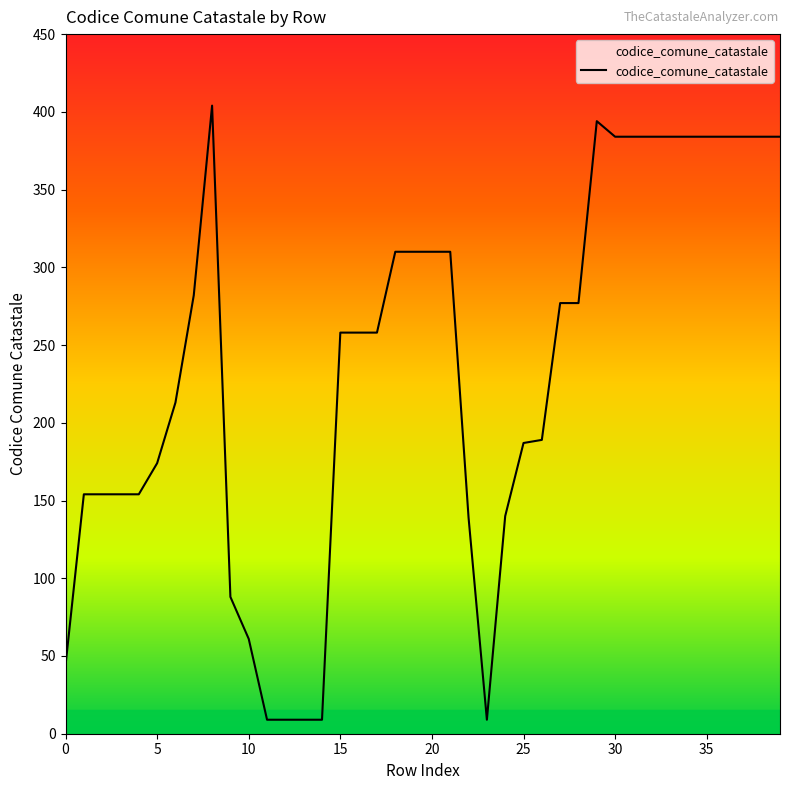

What is the minimum value shown in the chart?

9